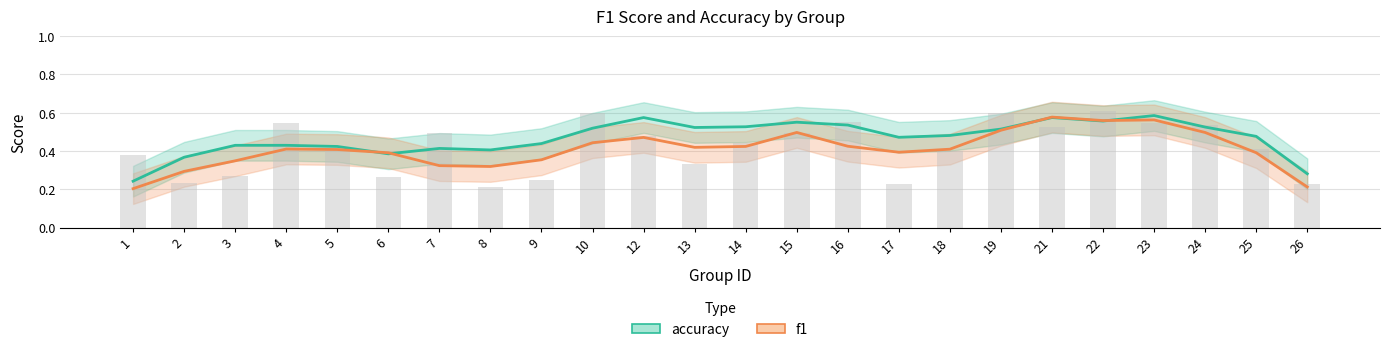

What are all the series names shown in the legend?

accuracy, f1